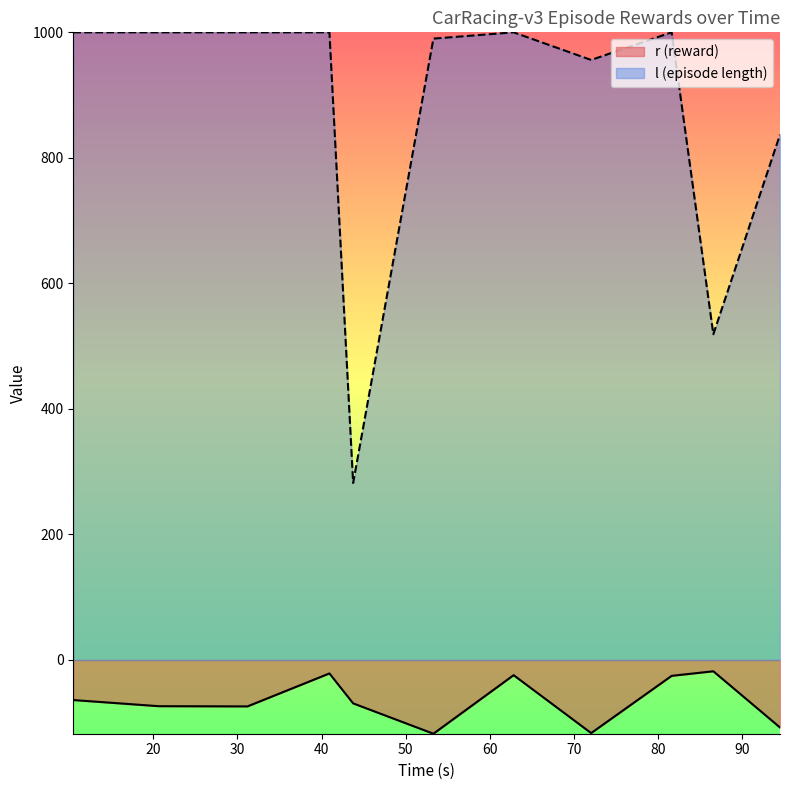

List the series in order of their overall mean, lowest first.

r (reward), l (episode length)